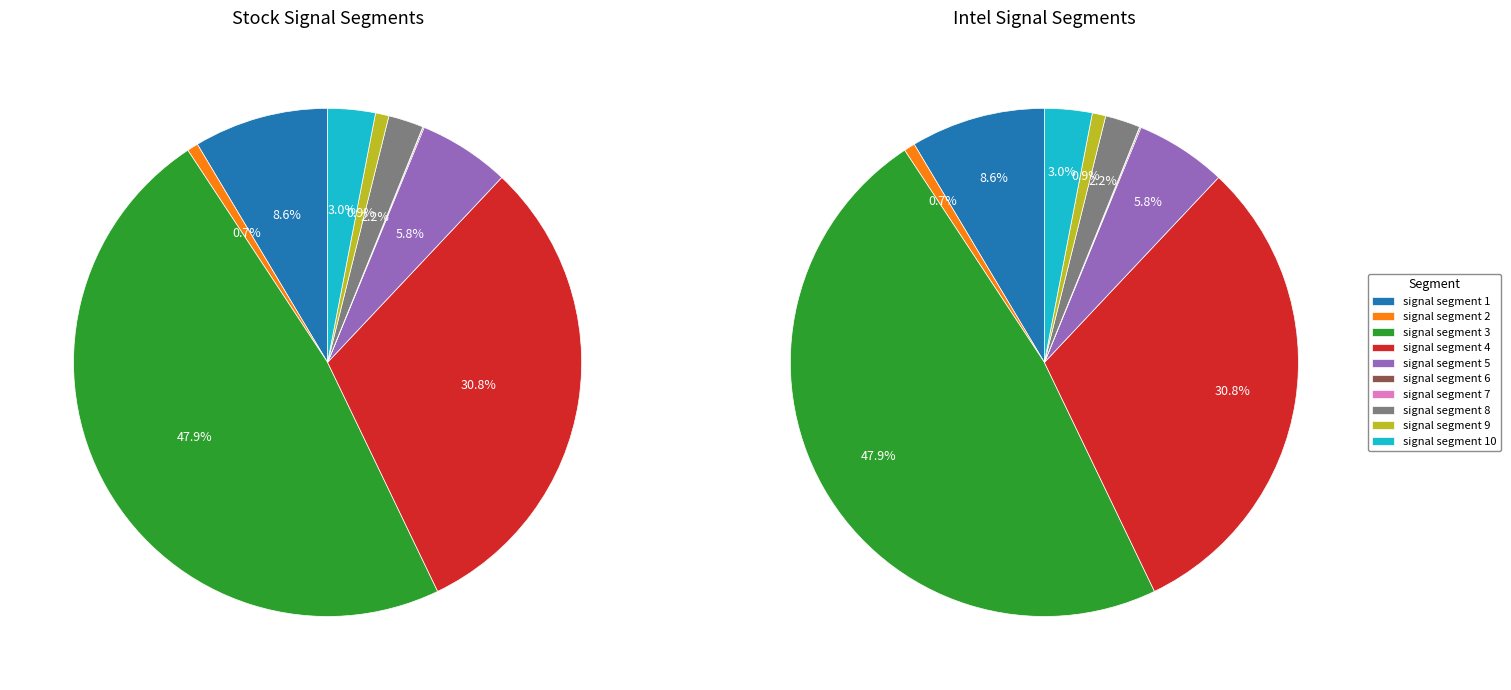

Which slice is the largest?

signal segment 3